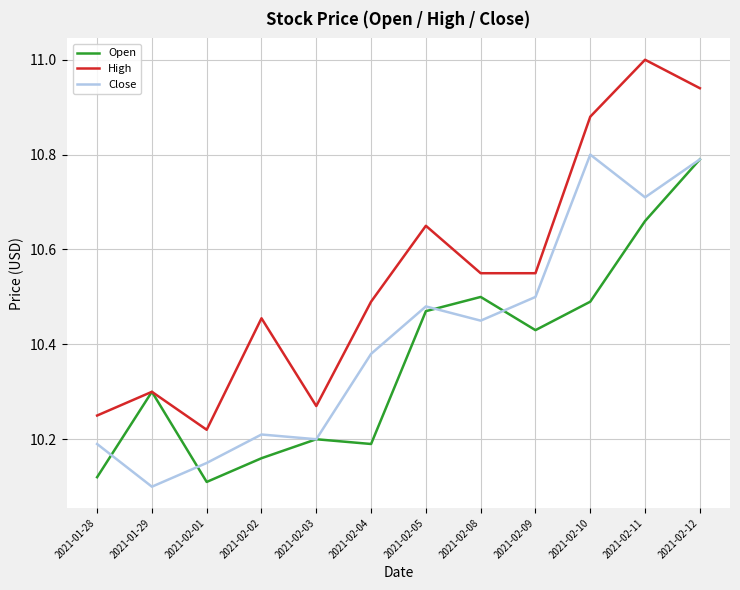

What is the sum of all High values?

126.6